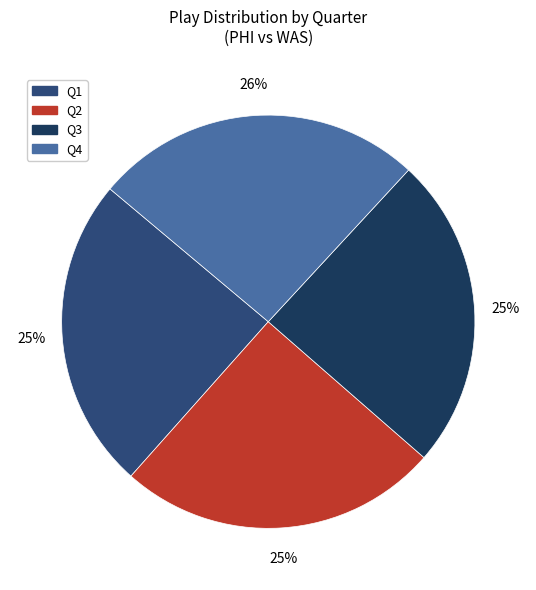

How many slices are in this pie chart?

4